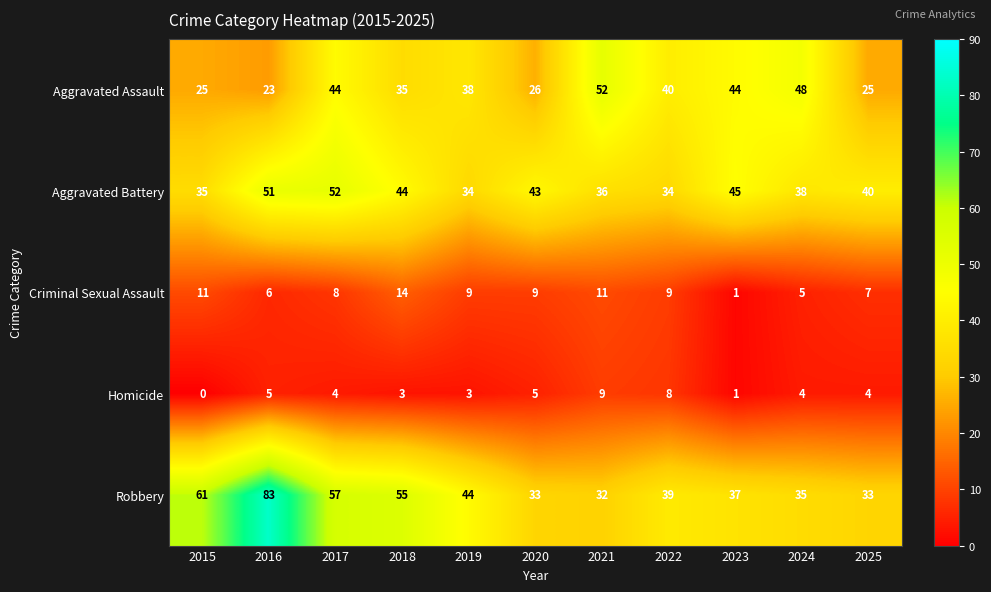

What is the difference between the highest and lowest values at 2024?

44